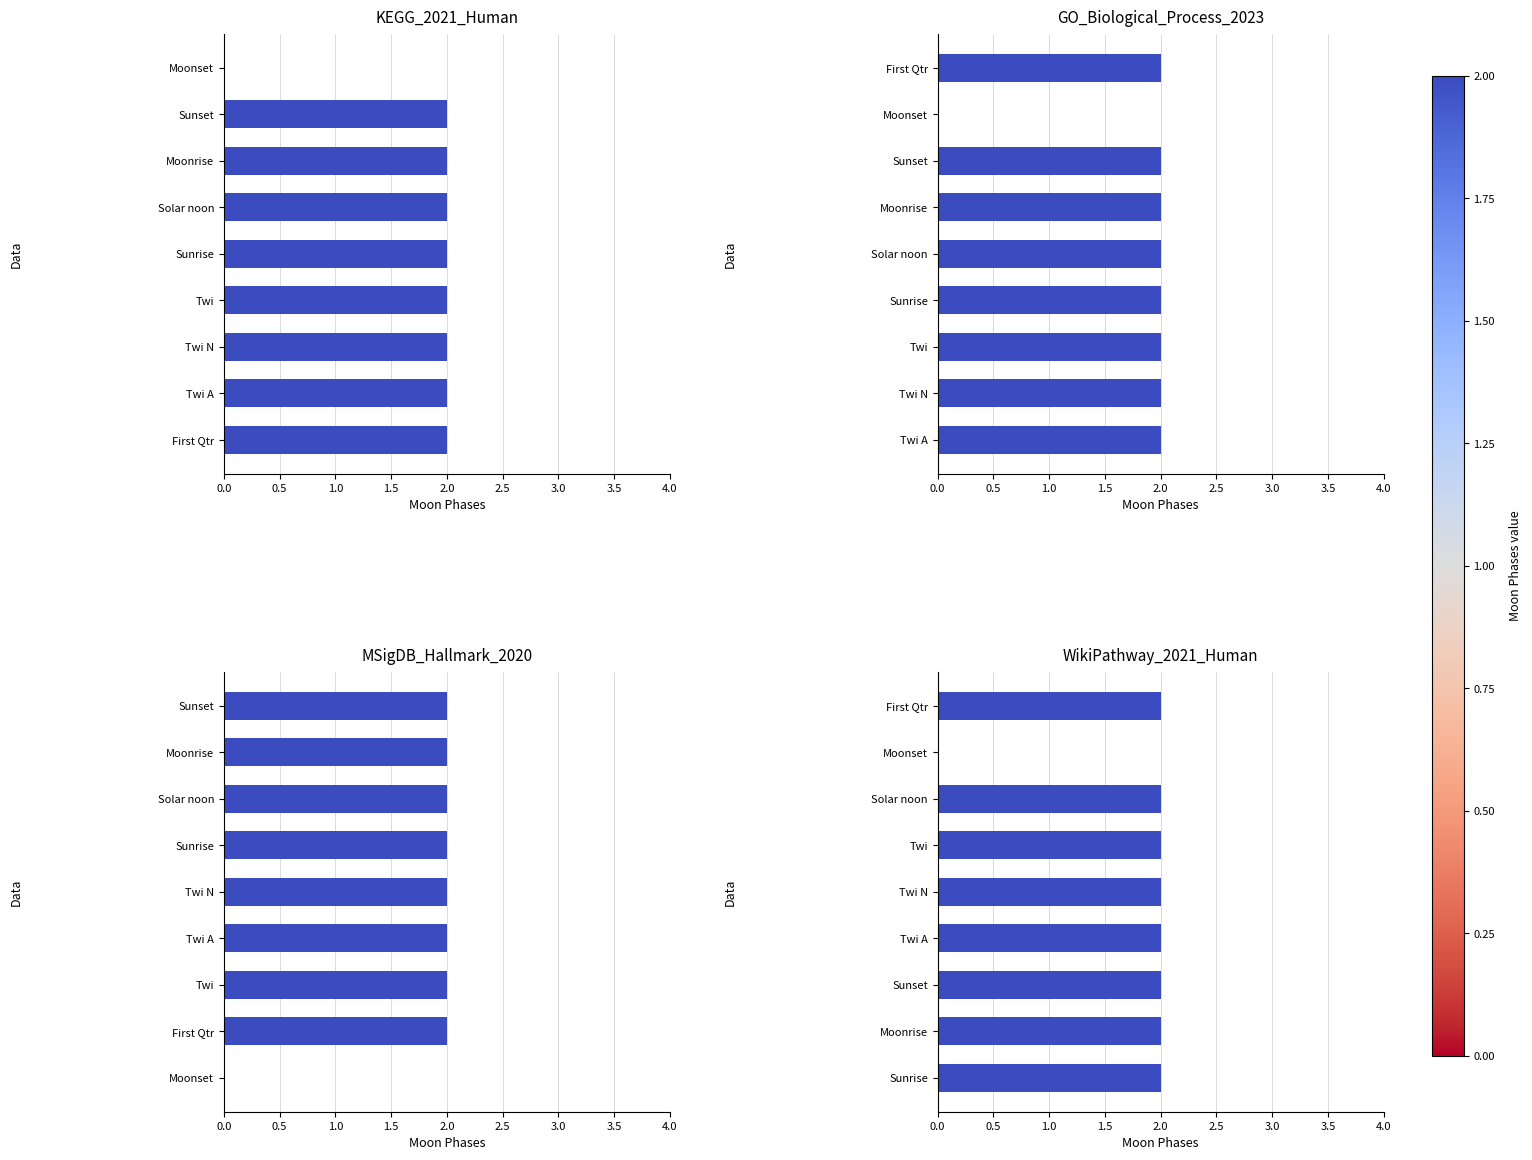

The chart shows a value of 2 at Sunset. True or false?

True